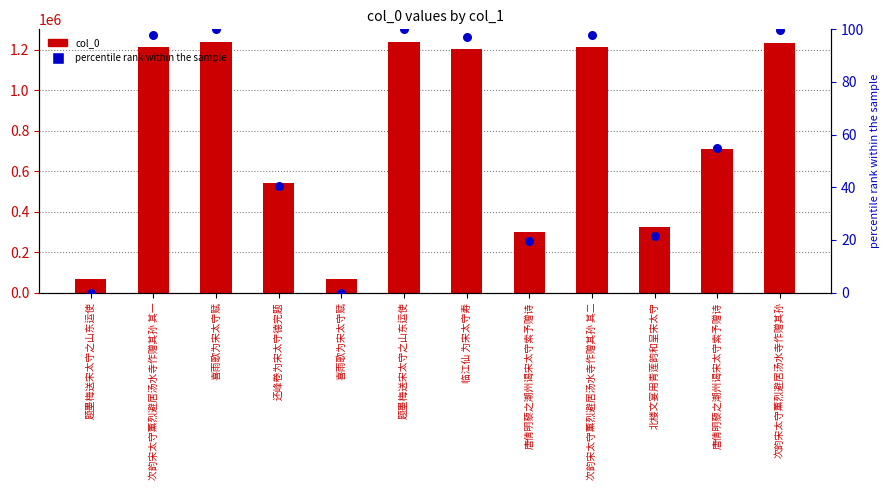

At how many categories does at least one series exceed 722329?

6